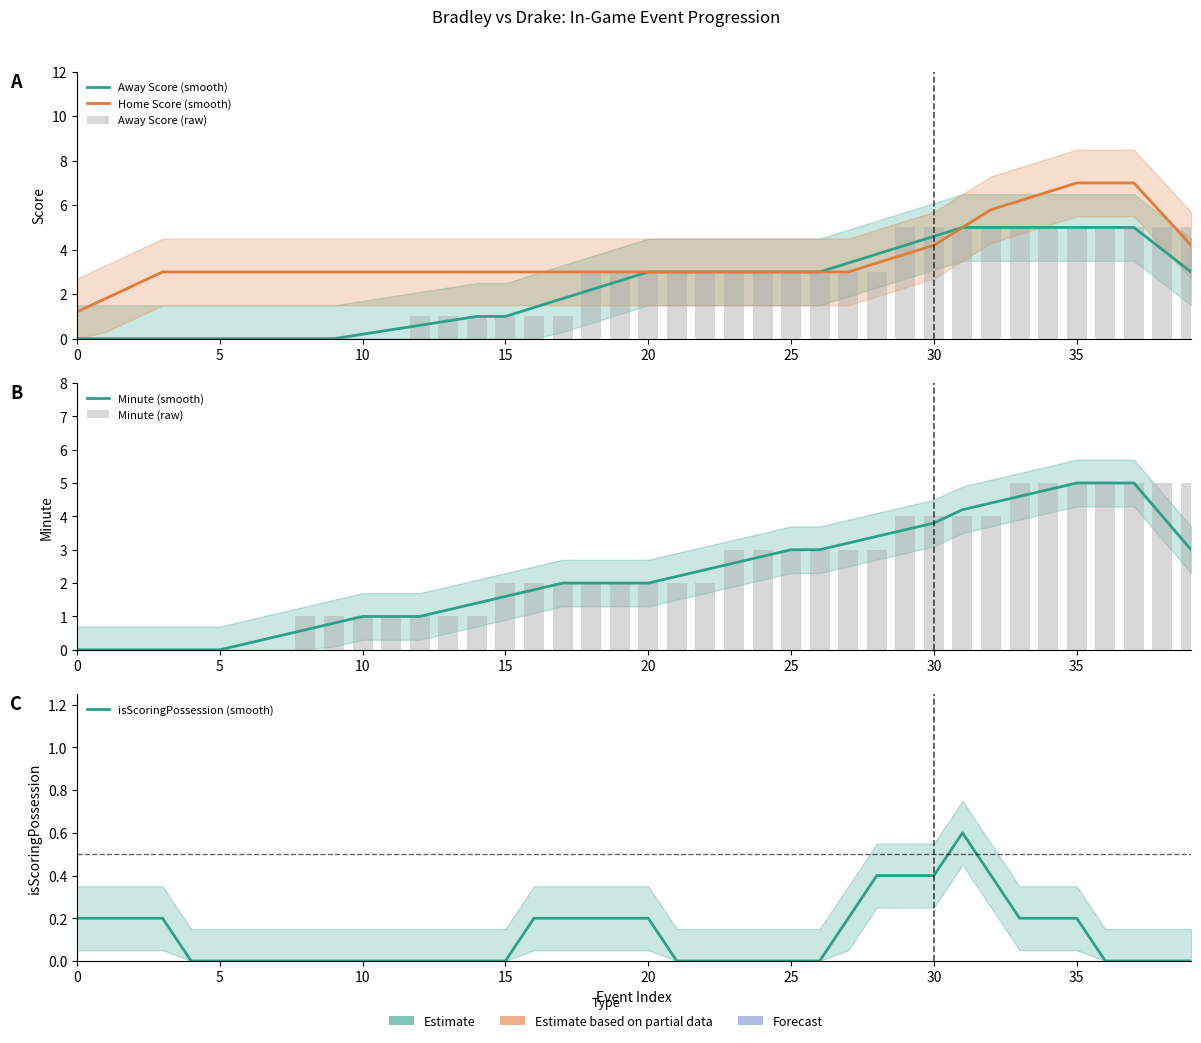

What is the label of the 12th bar from the right?

28